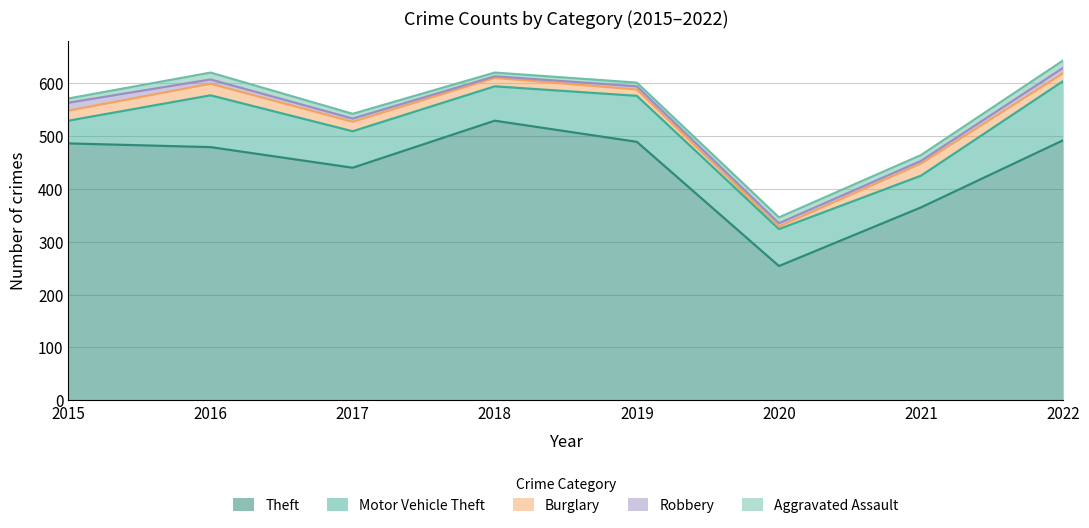

What is the sum of all Motor Vehicle Theft values?

604